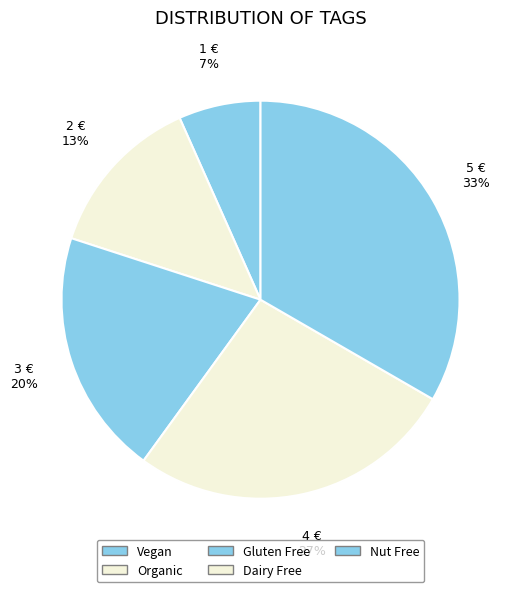

To the nearest percent, what is the difference between the Gluten Free and Dairy Free slice percentages?

7%